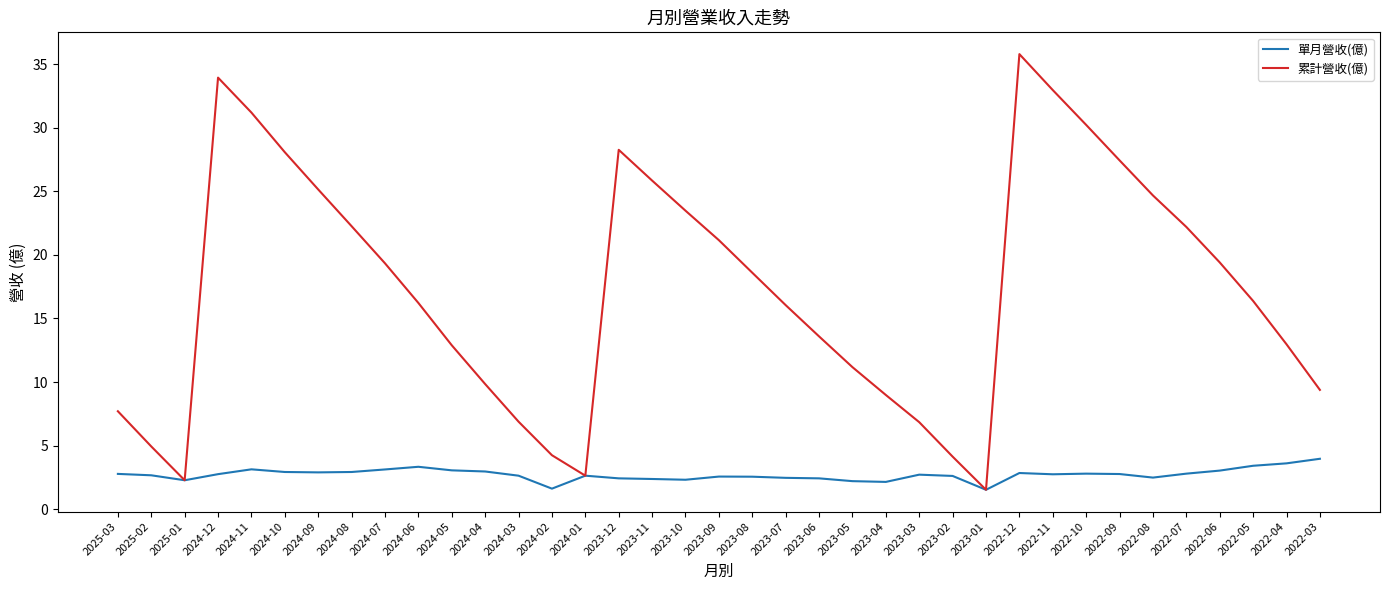

List the series in order of their overall mean, highest first.

累計營收(億), 單月營收(億)